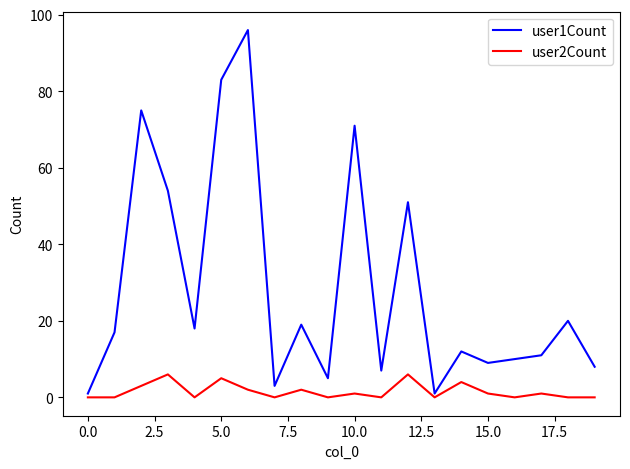

True or false: user2Count has more than 2 interior local peaks.

True